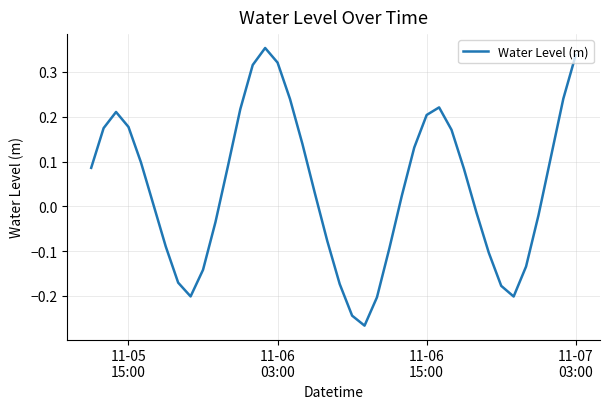

True or false: the data has more than 1 interior local peaks.

True